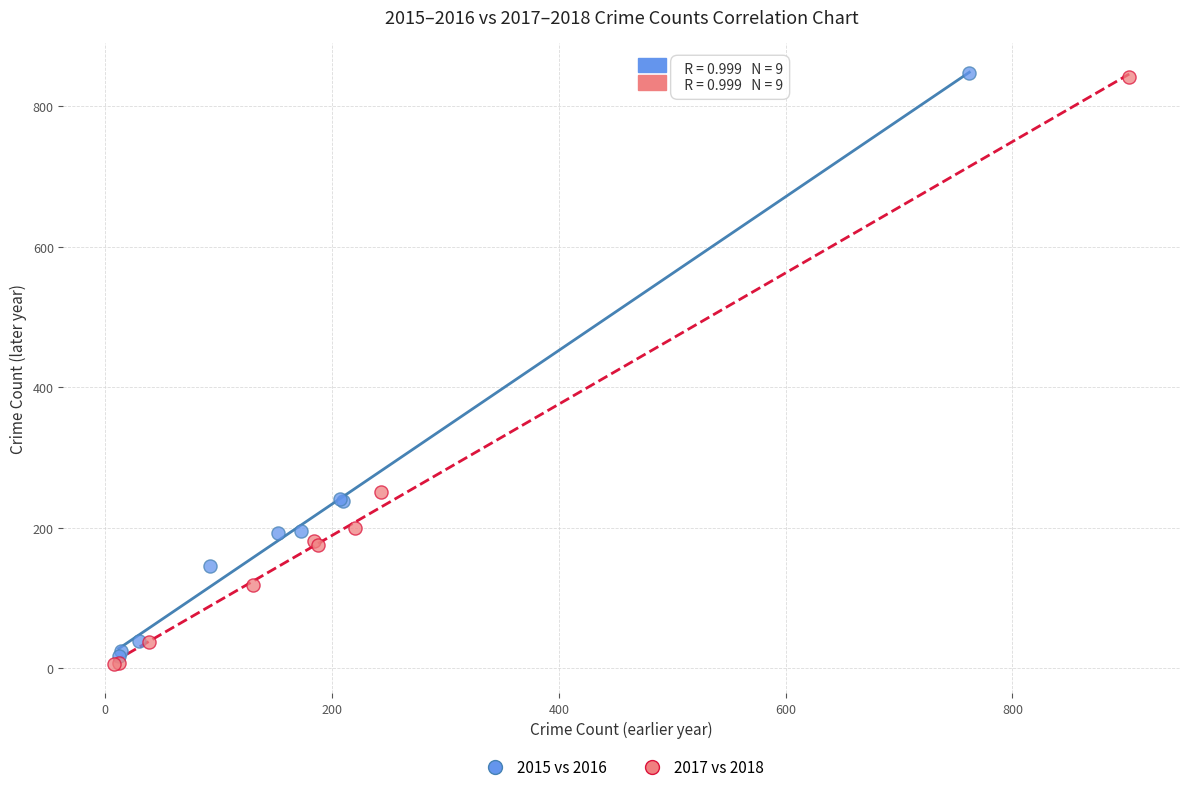

Which series has the largest Y range (max minus min)?

2017 vs 2018